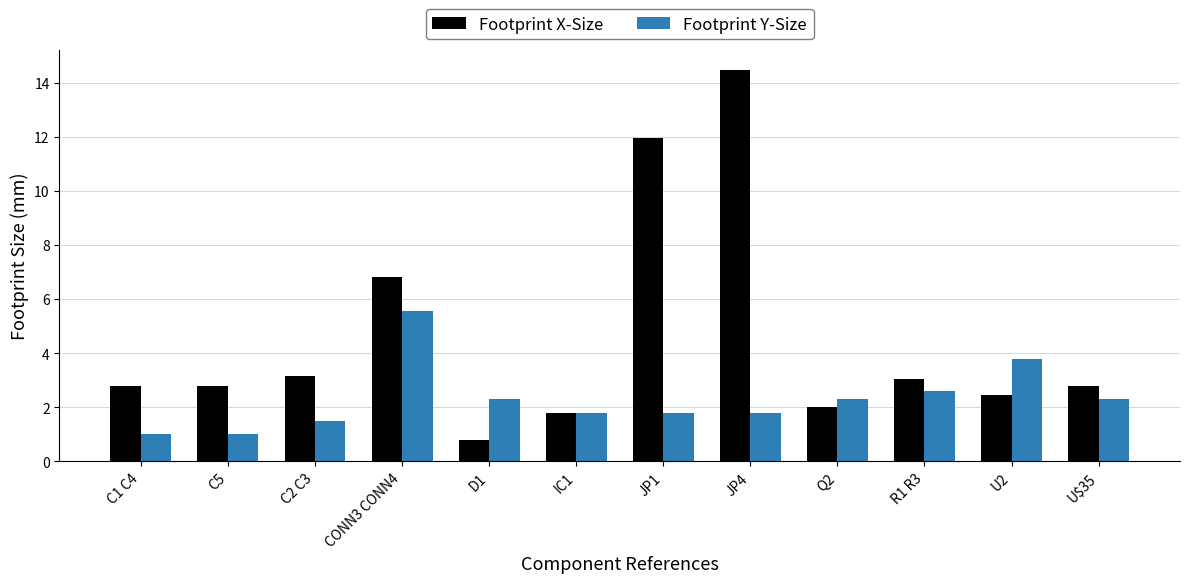

List the series in order of their overall mean, highest first.

Footprint X-Size, Footprint Y-Size